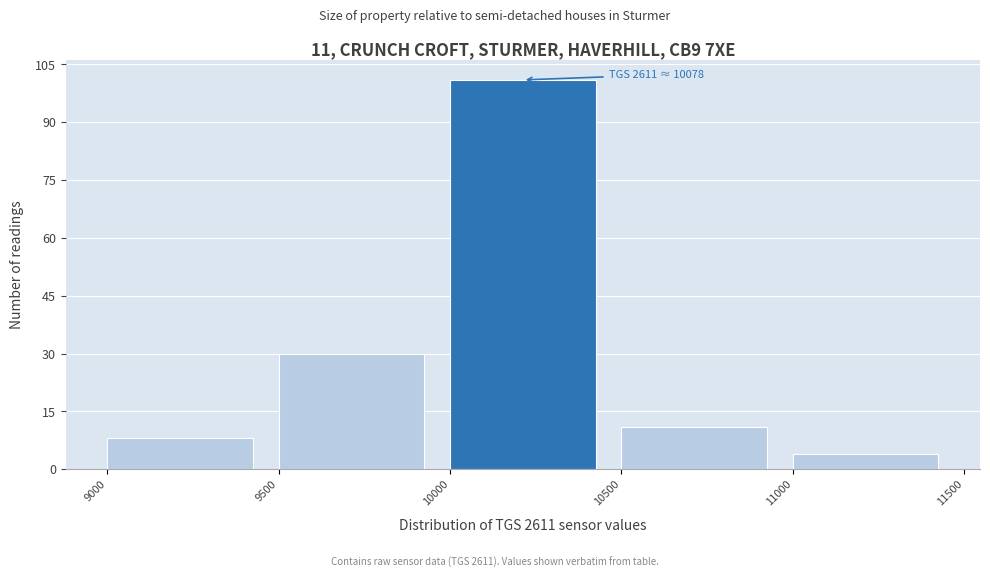

Over which range of the x-axis is the bar tallest?

10000 to 10500